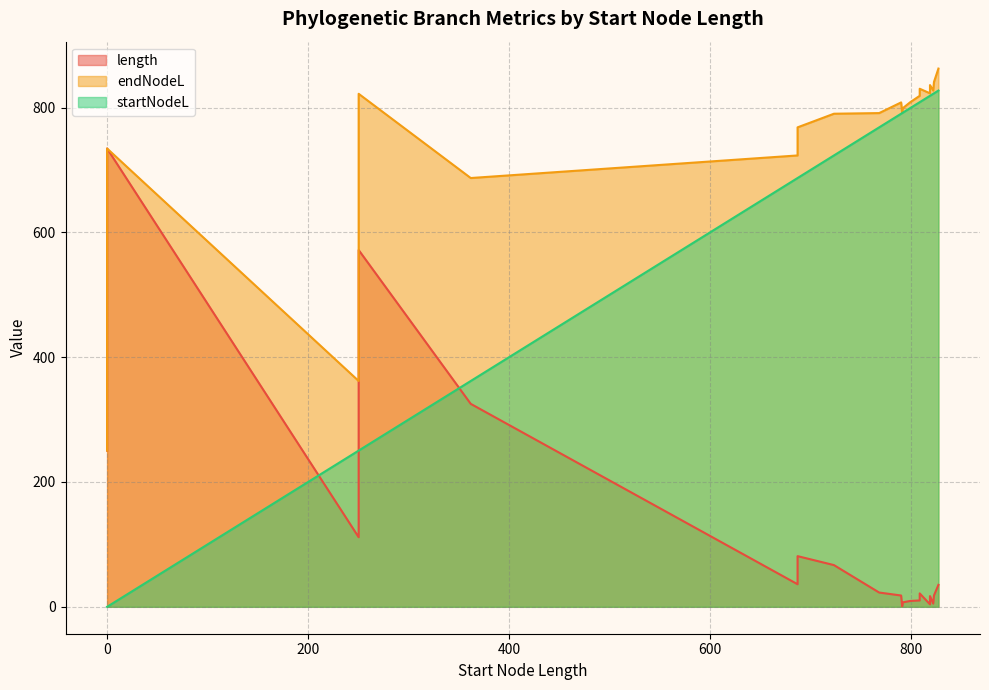

What is the average value of the startNodeL series?

631.3